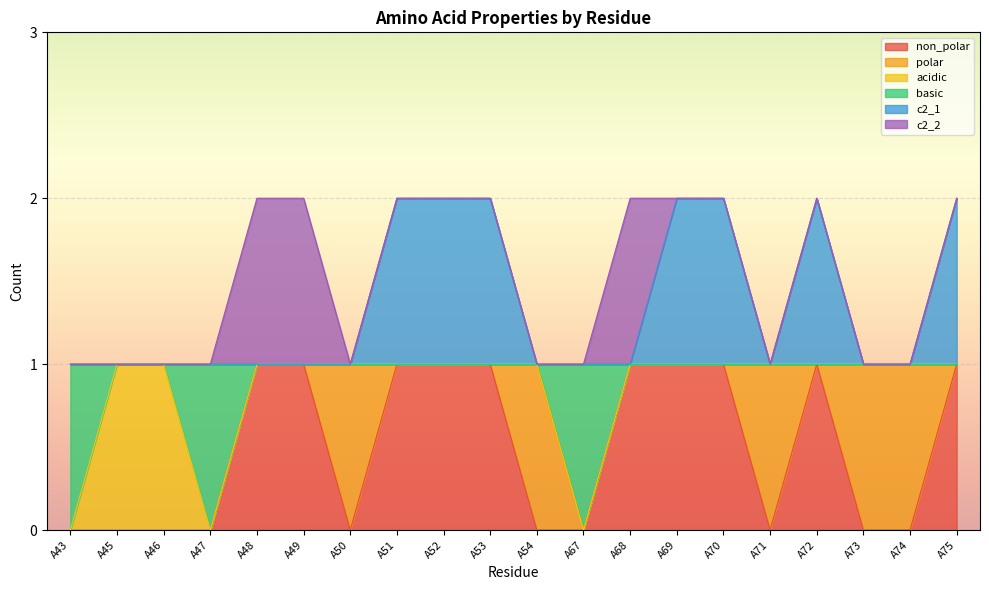

True or false: non_polar and c2_1 intersect in this chart.

False